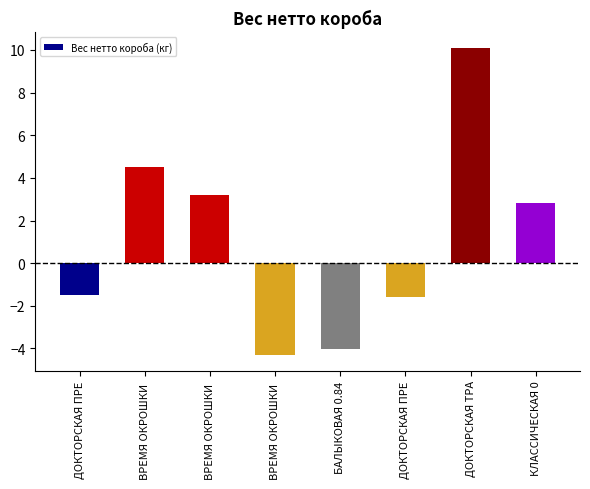

How many bars are there in total?

8